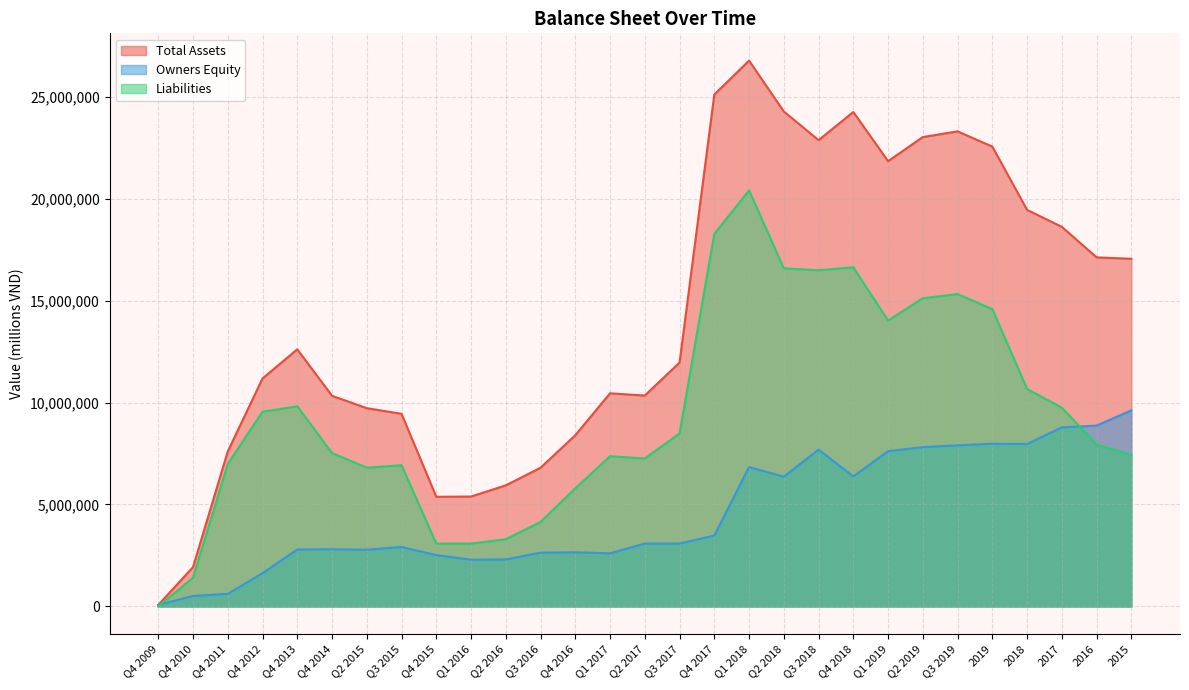

Rank the categories by Liabilities value from lowest to highest.

Q4 2009, Q4 2010, Q1 2016, Q4 2015, Q2 2016, Q3 2016, Q4 2016, Q2 2015, Q3 2015, Q4 2011, Q2 2017, Q1 2017, 2015, Q4 2014, 2016, Q3 2017, Q4 2012, 2017, Q4 2013, 2018, Q1 2019, 2019, Q2 2019, Q3 2019, Q3 2018, Q2 2018, Q4 2018, Q4 2017, Q1 2018